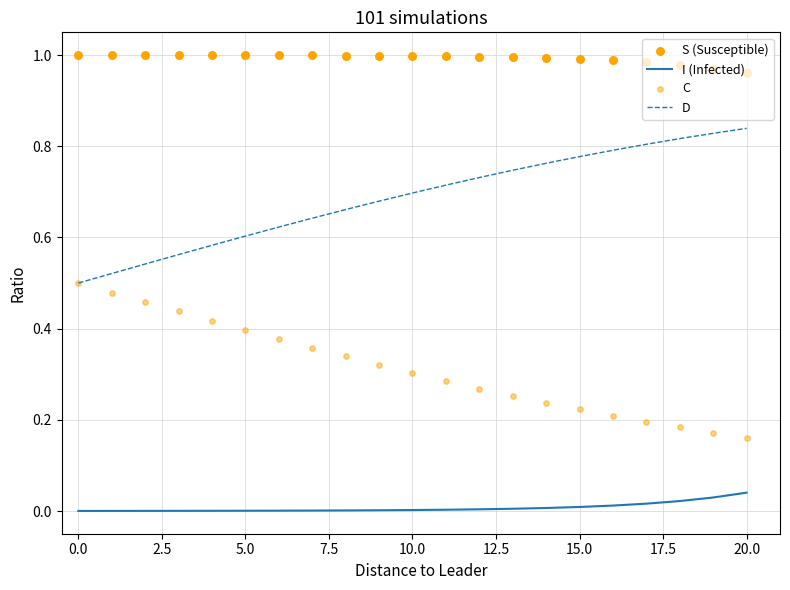

True or false: D and I (Infected) intersect in this chart.

False